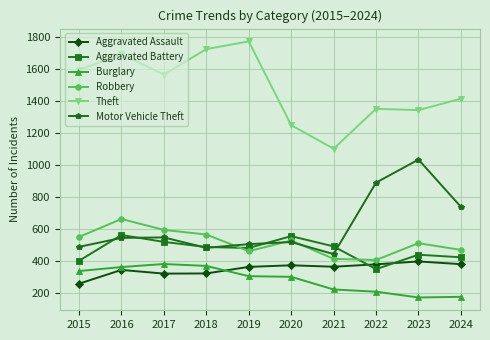

Where is the first local maximum for Robbery?

2016